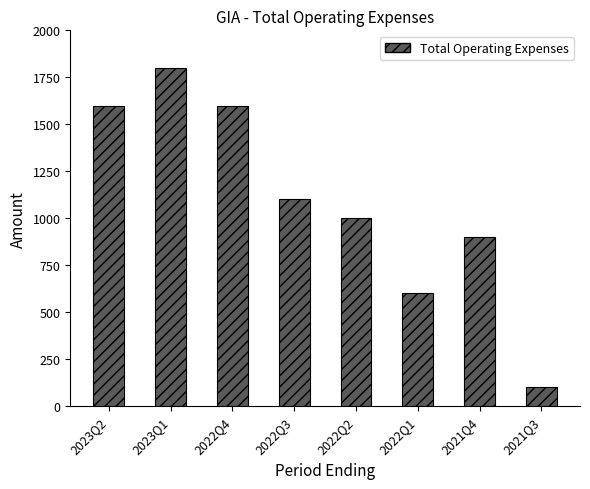

What is the label of the 4th bar from the left?

2022Q3